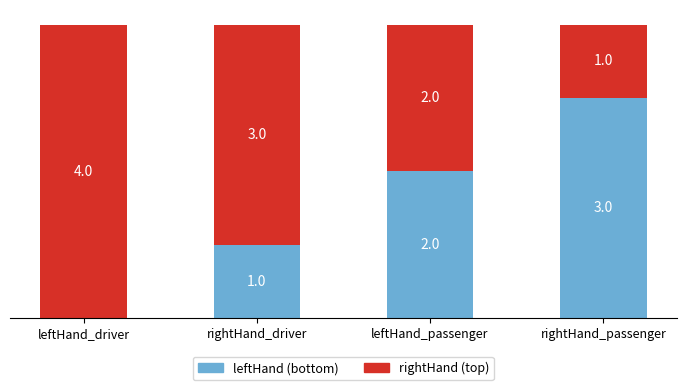

At which label does leftHand (bottom) reach its peak?

rightHand_passenger